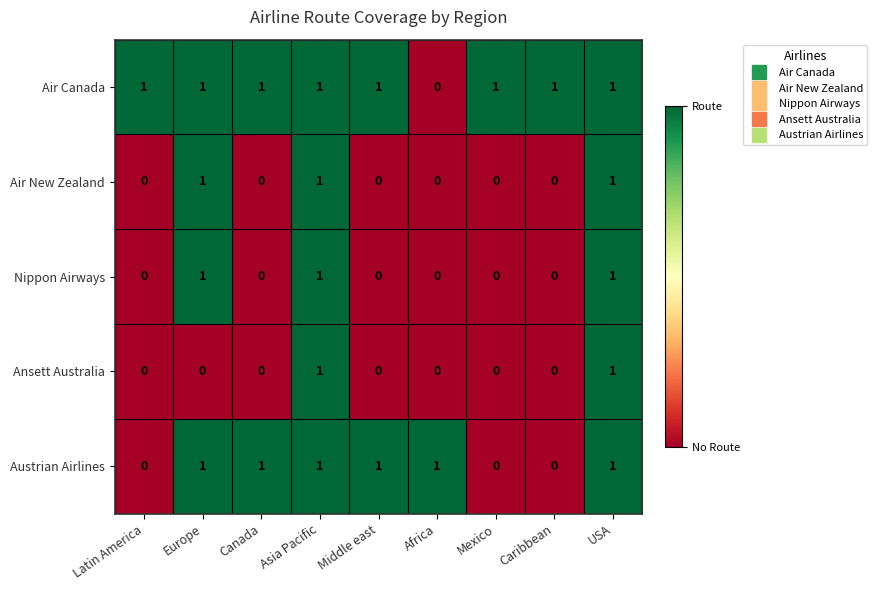

Count the number of data series in this chart.

5